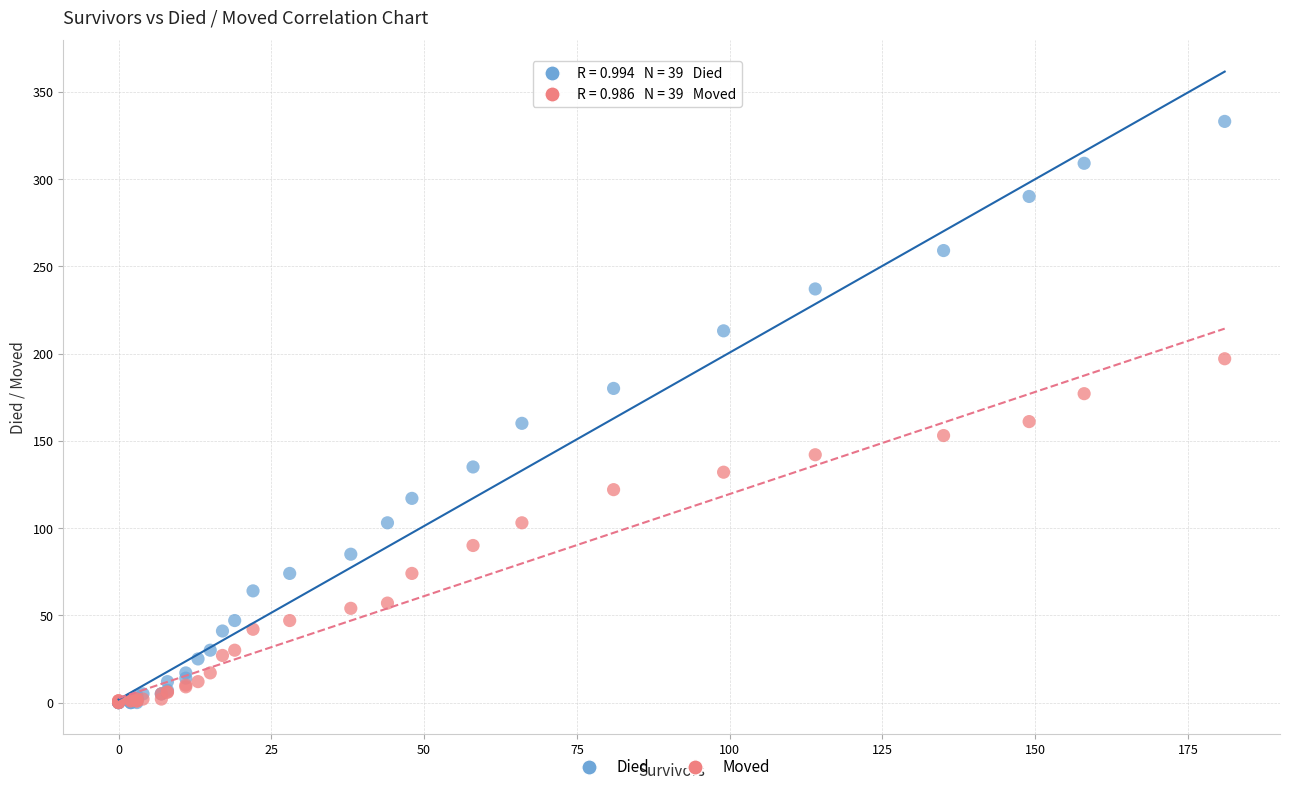

What are all the series names shown in the legend?

Died, Moved